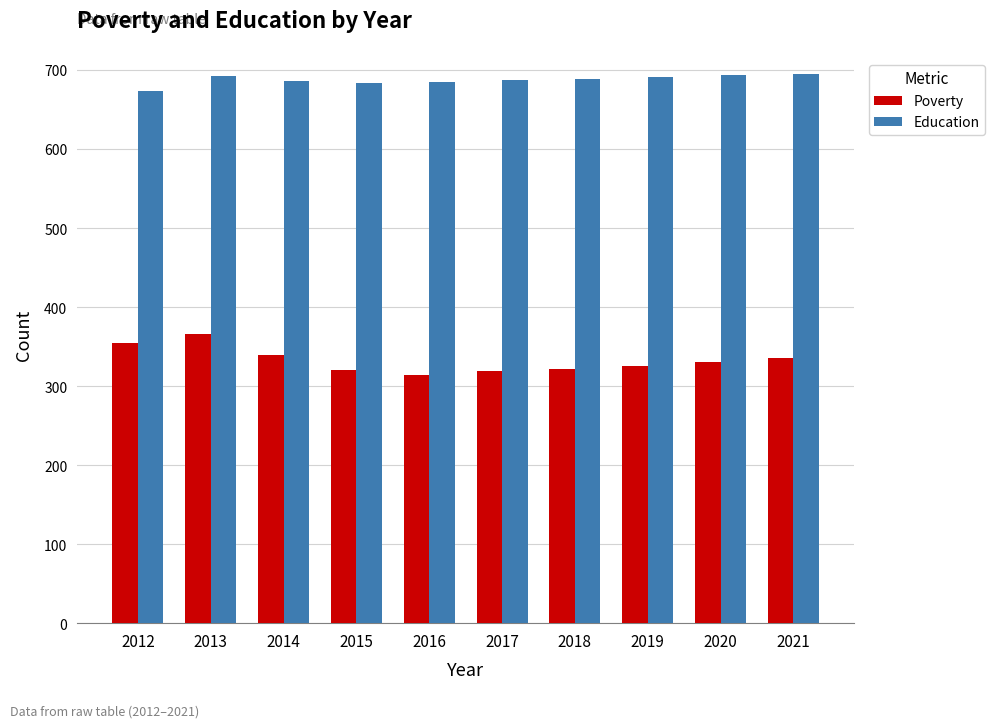

Is the value of Poverty at 2012 greater than the value of Education at 2020?

No